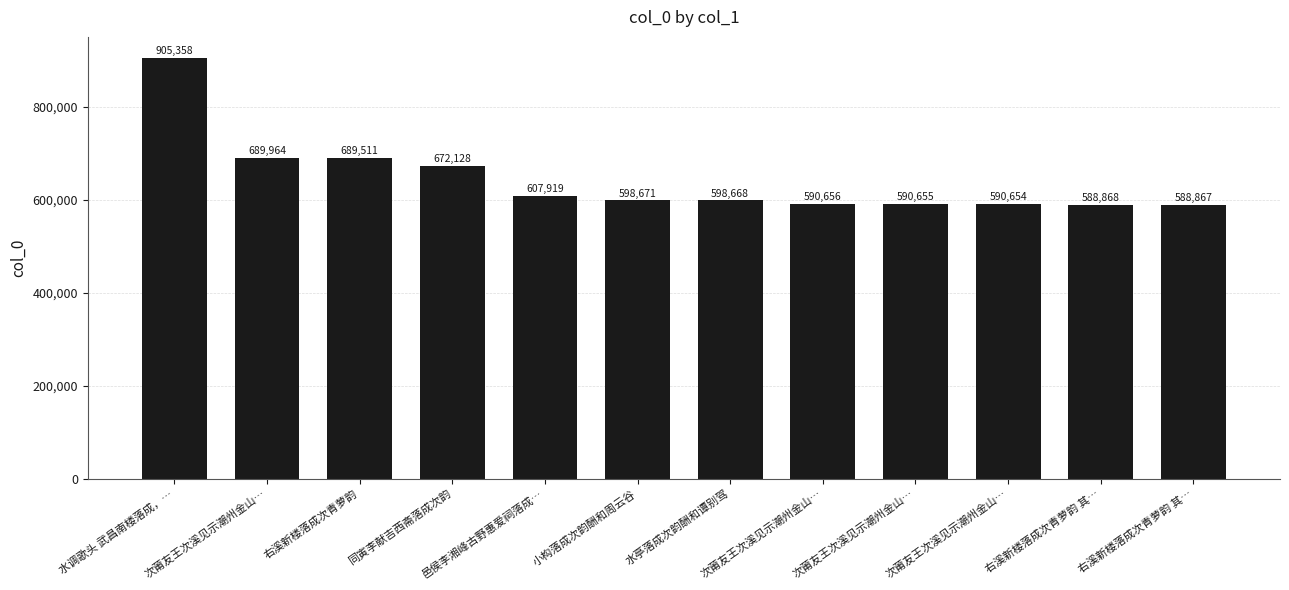

How many bars are there in total?

12